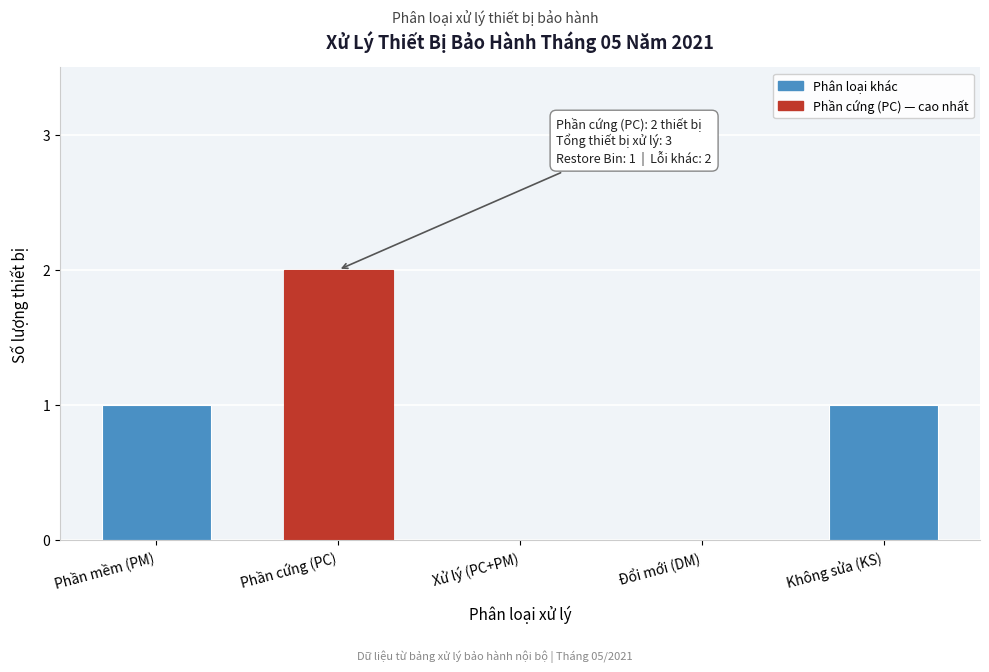

Reading right to left, what are all the values shown in this chart?

Không sửa (KS)=1	Đổi mới (DM)=0	Xử lý (PC+PM)=0	Phần cứng (PC)=2	Phần mềm (PM)=1